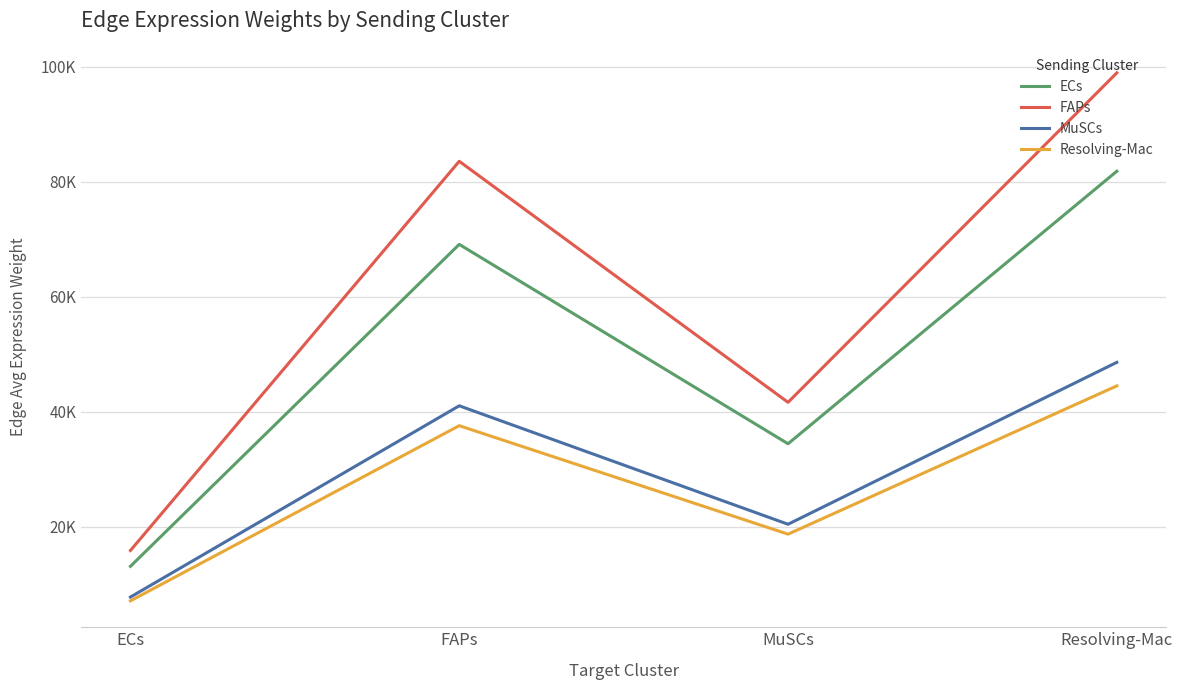

Does the chart have visible grid lines?

Yes